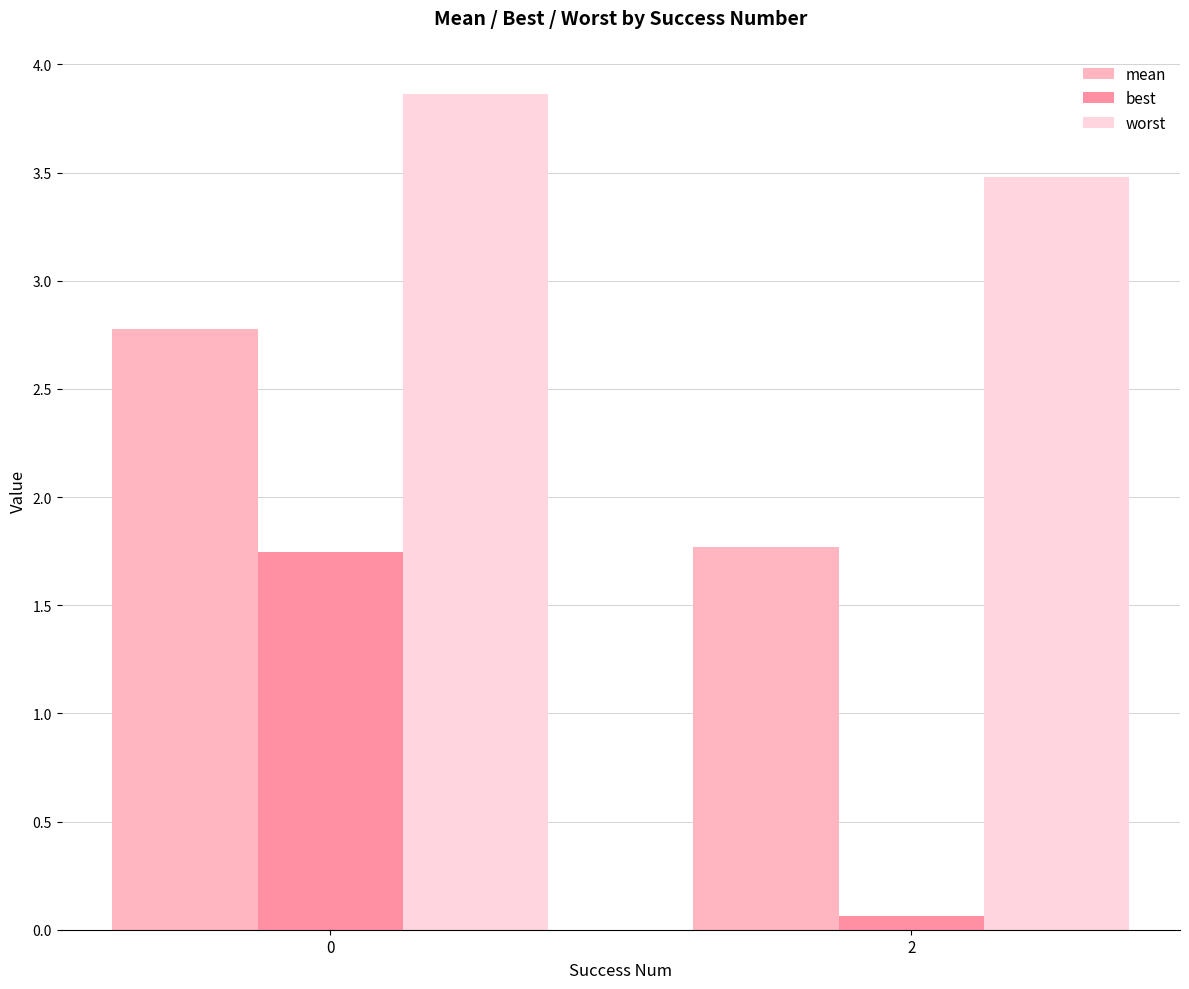

What is the minimum value for worst?

3.5